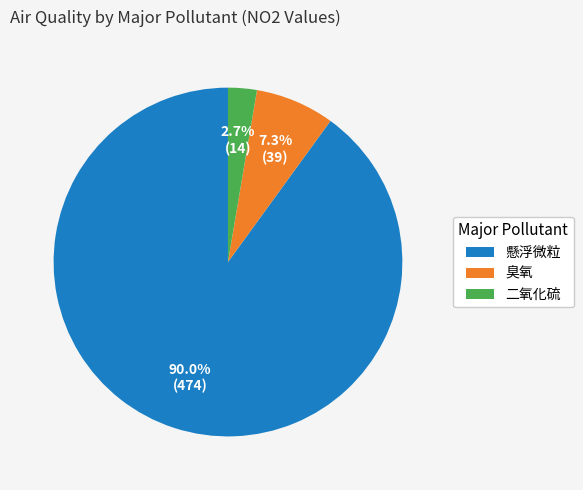

How much of the chart is everything except 臭氧?

92.7%